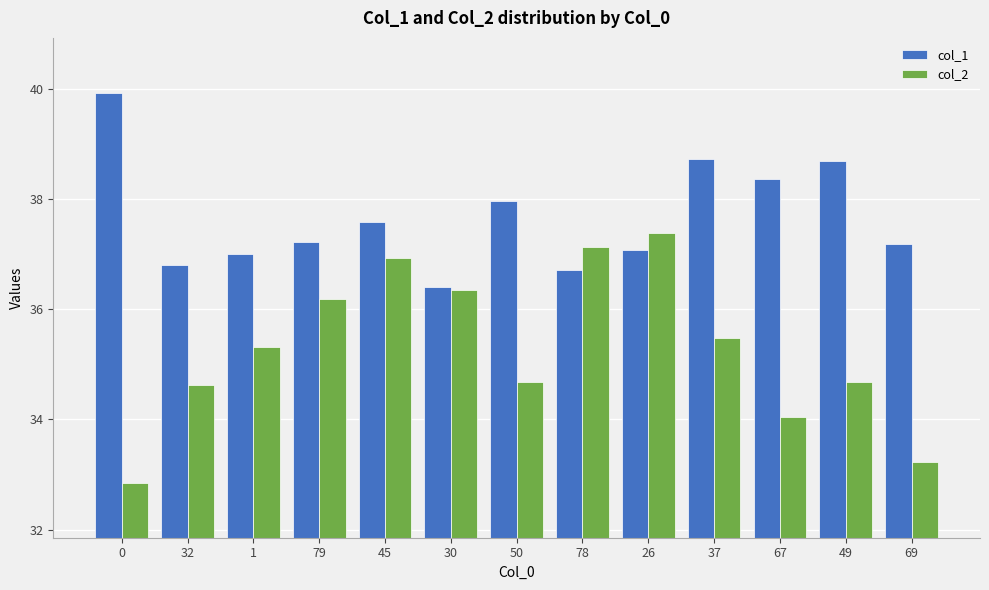

Reading left to right, what are all the values shown in this chart?

col_1: 0=39.9	32=36.8	1=37.0	79=37.2	45=37.6	30=36.4	50=38.0	78=36.7	26=37.1	37=38.7	67=38.4	49=38.7	69=37.2
col_2: 0=32.9	32=34.6	1=35.3	79=36.2	45=36.9	30=36.3	50=34.7	78=37.1	26=37.4	37=35.5	67=34.0	49=34.7	69=33.2